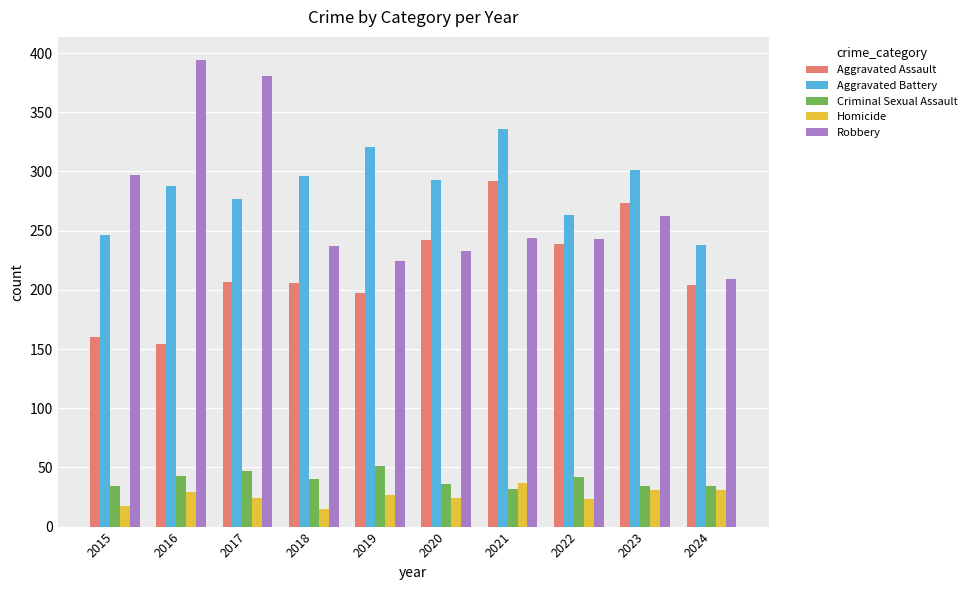

What is the value of the Robbery bar at the 6th from the left?

233